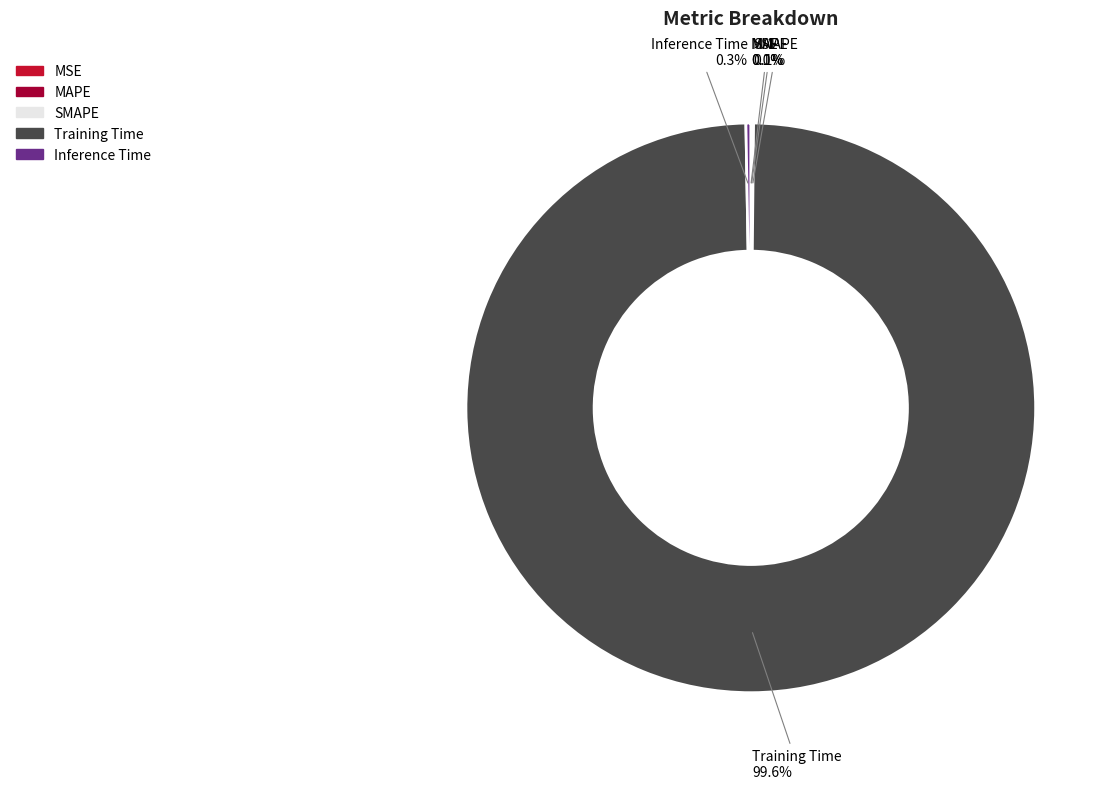

Which category has the biggest portion of the pie?

Training Time